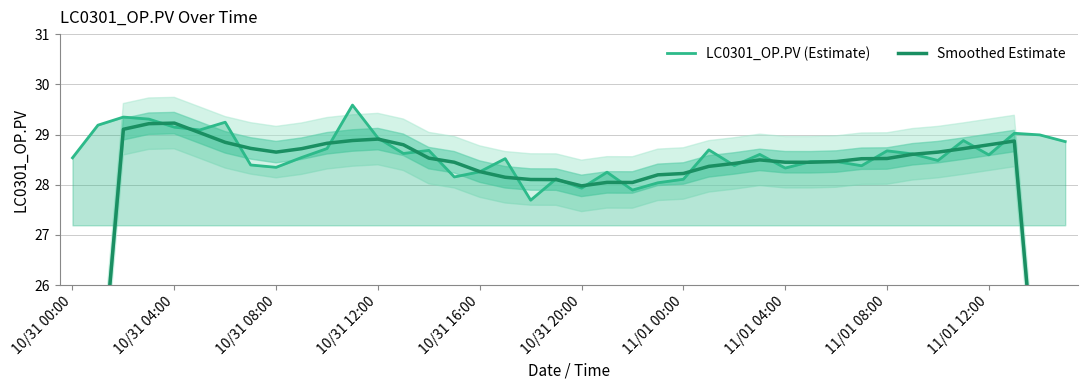

What is the total value across all series at 10?

57.5